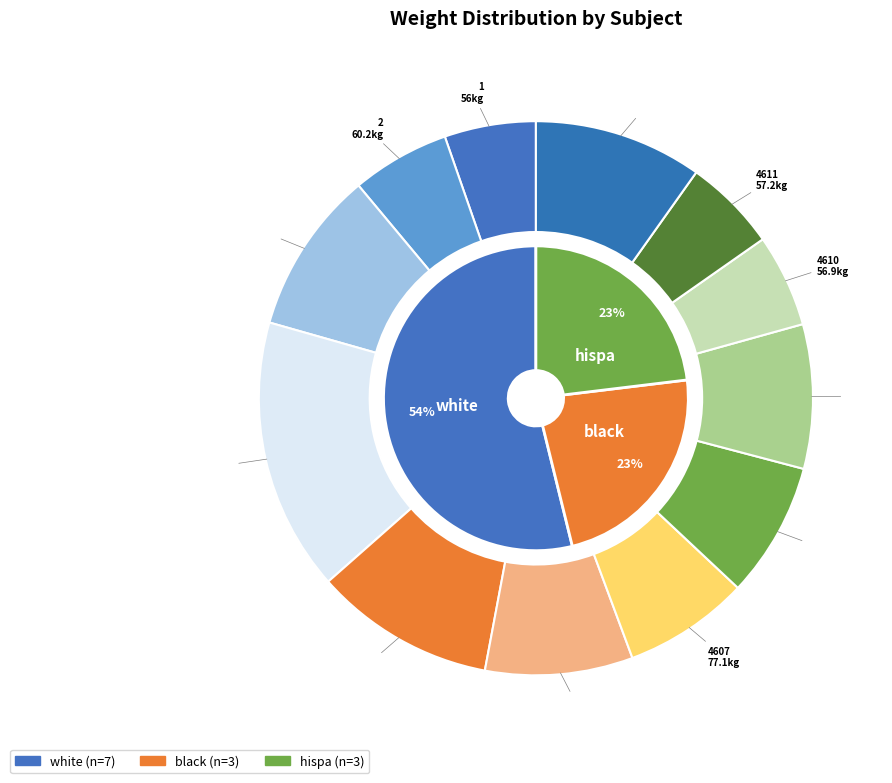

What is the ratio of the value at ID_4605 to the value at ID_4604?

0.7